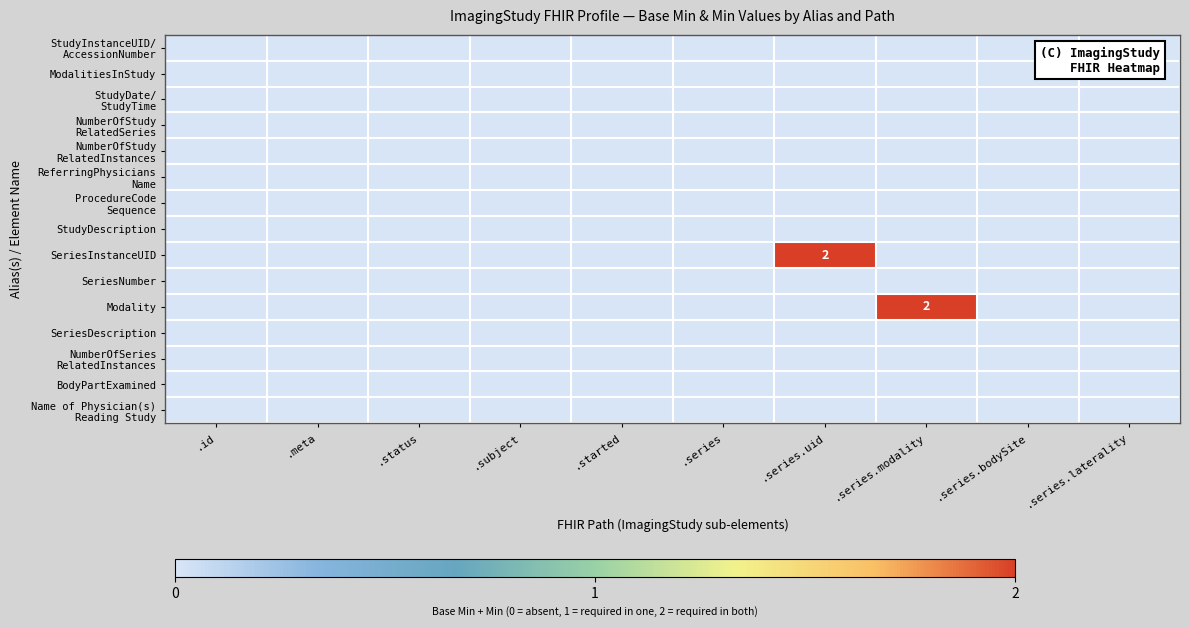

The SeriesDescription series shows 0 at .series.uid. True or false?

True